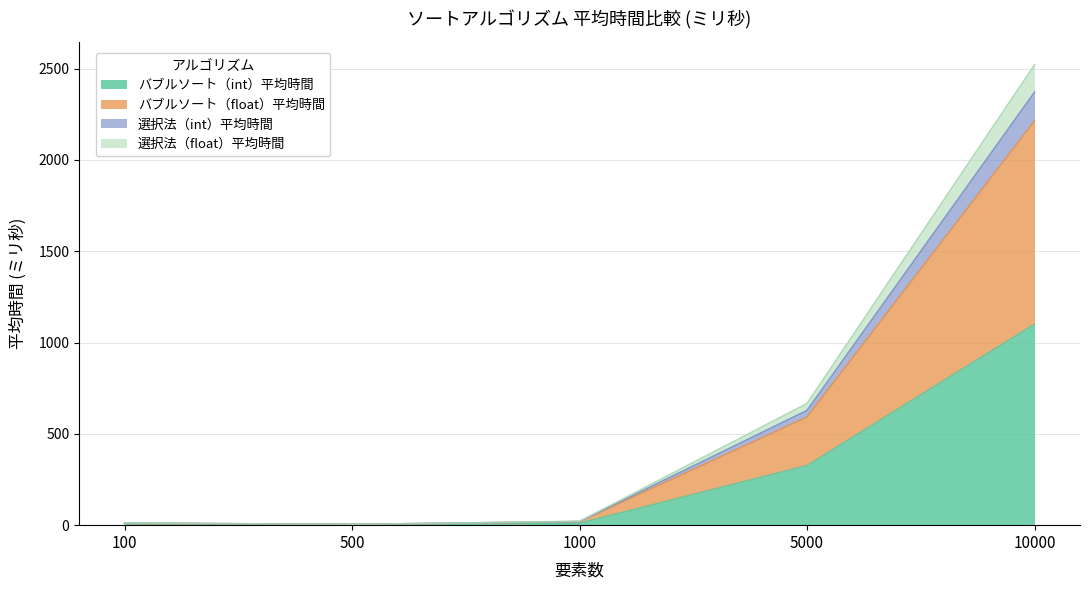

Does the chart display data point markers on the line(s)?

No